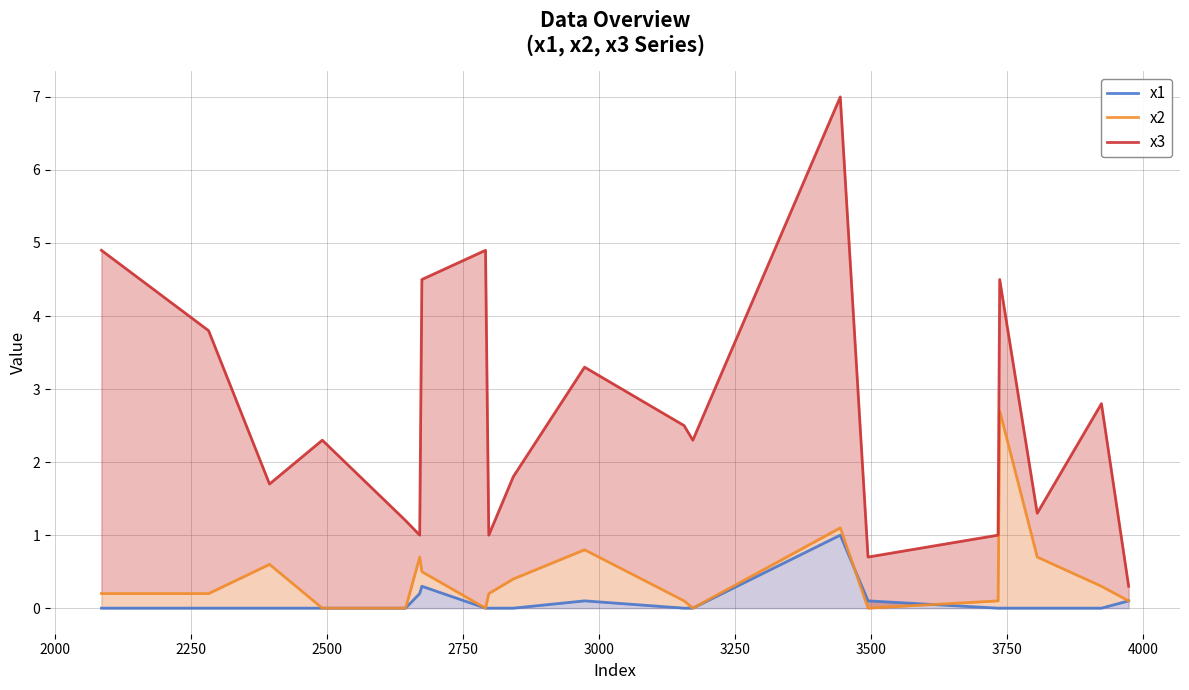

Count the number of data series in this chart.

3